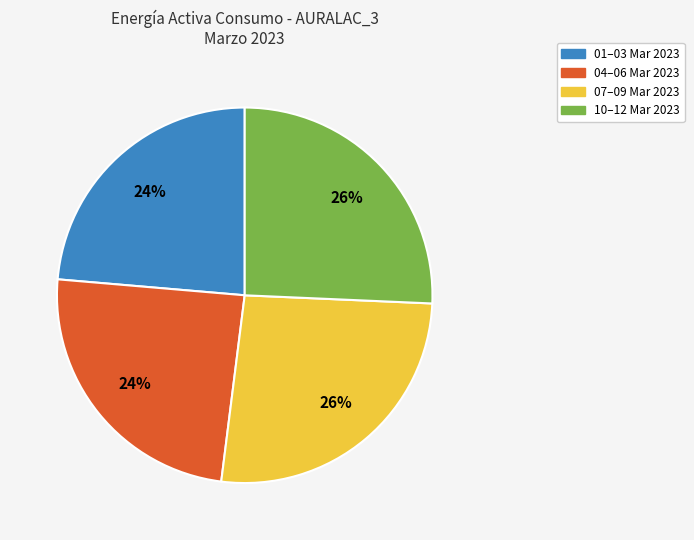

Is it true that 07–09 Mar 2023 is 26% of the pie?

True